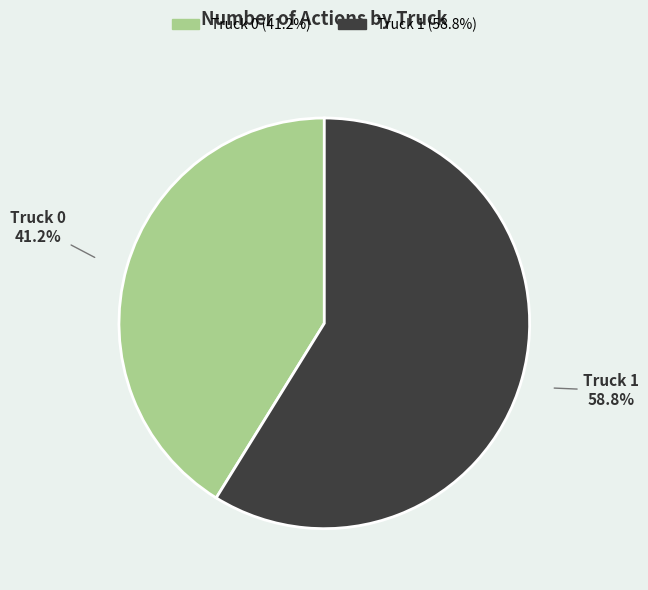

The Truck 1 slice represents 65% of the pie. True or false?

False